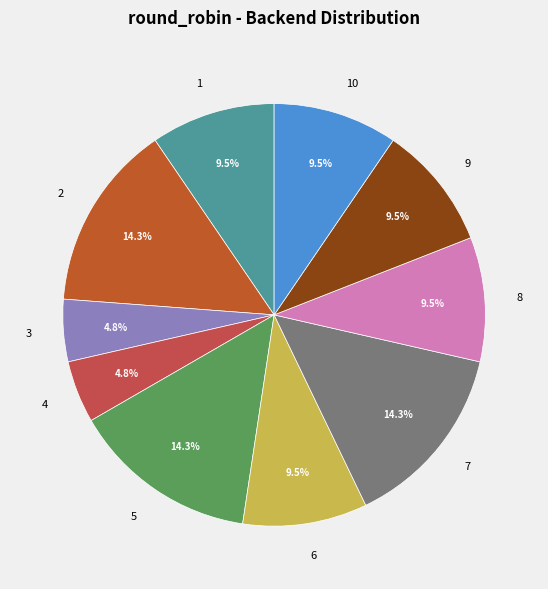

Does 9 account for over 50% of the chart?

No